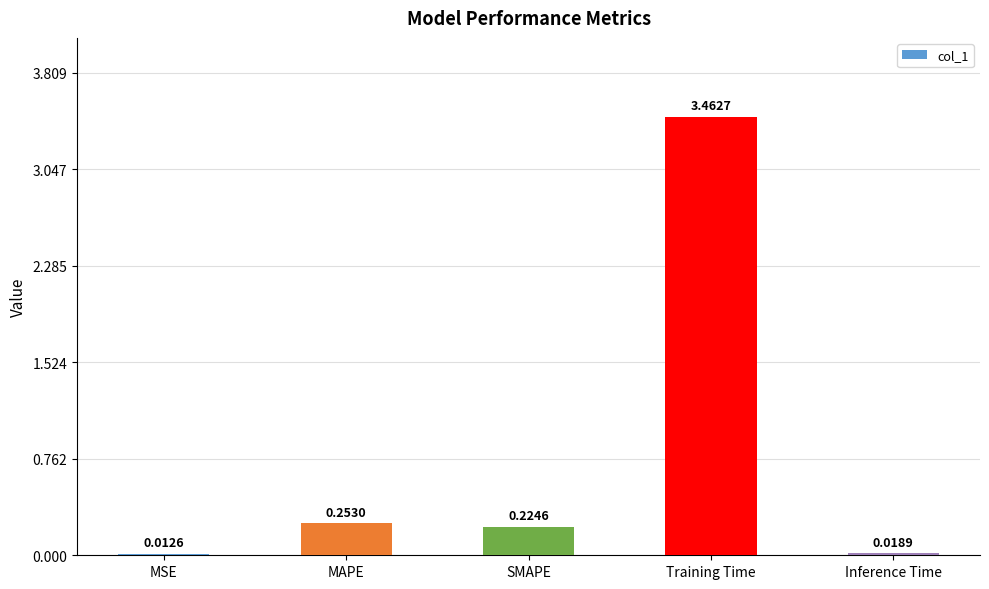

At which label is the value closest to 1?

MAPE